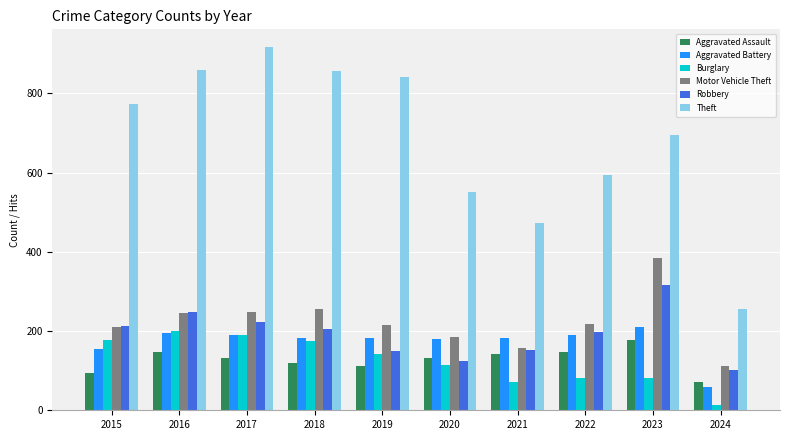

What is the value of the Motor Vehicle Theft bar at the 9th from the left?

385